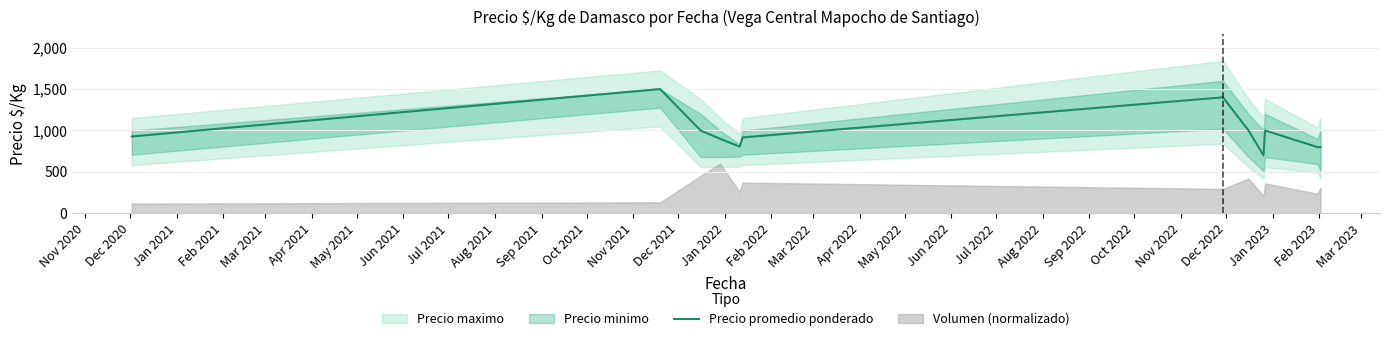

What is the lowest value of the Precio promedio ponderado series?

700.0